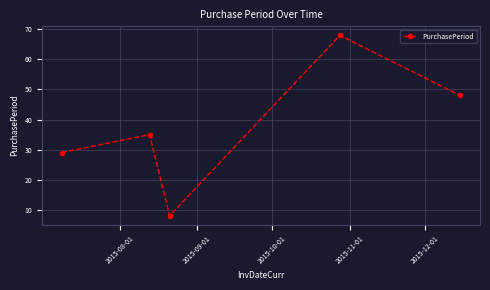

What is the difference between the maximum and minimum values?

60